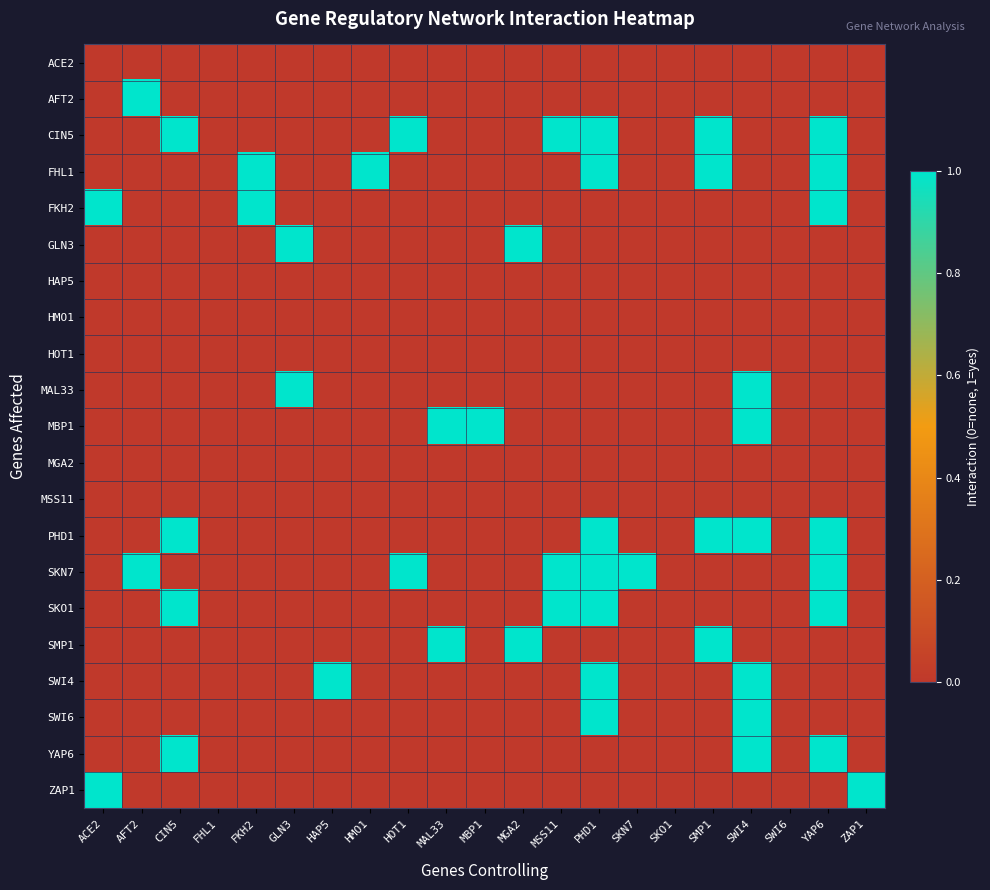

Rank the series by their maximum value, from lowest to highest.

ACE2, HAP5, HMO1, HOT1, MGA2, MSS11, AFT2, CIN5, FHL1, FKH2, GLN3, MAL33, MBP1, PHD1, SKN7, SKO1, SMP1, SWI4, SWI6, YAP6, ZAP1